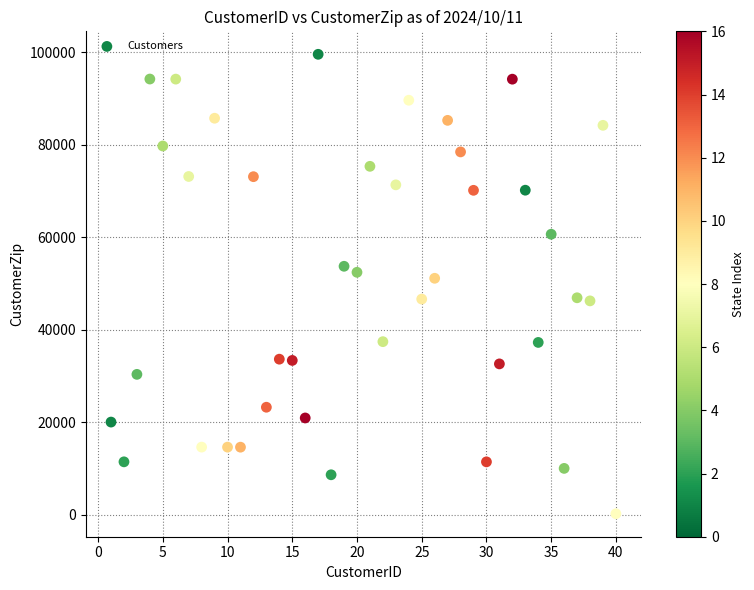

What is the range of X values (max minus min)?

39